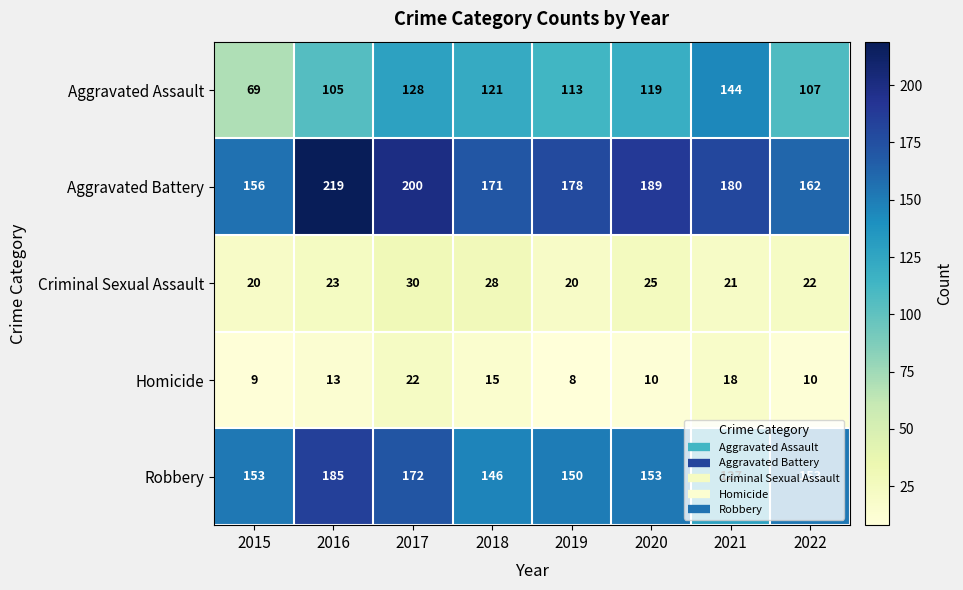

How many series are shown in this chart?

5